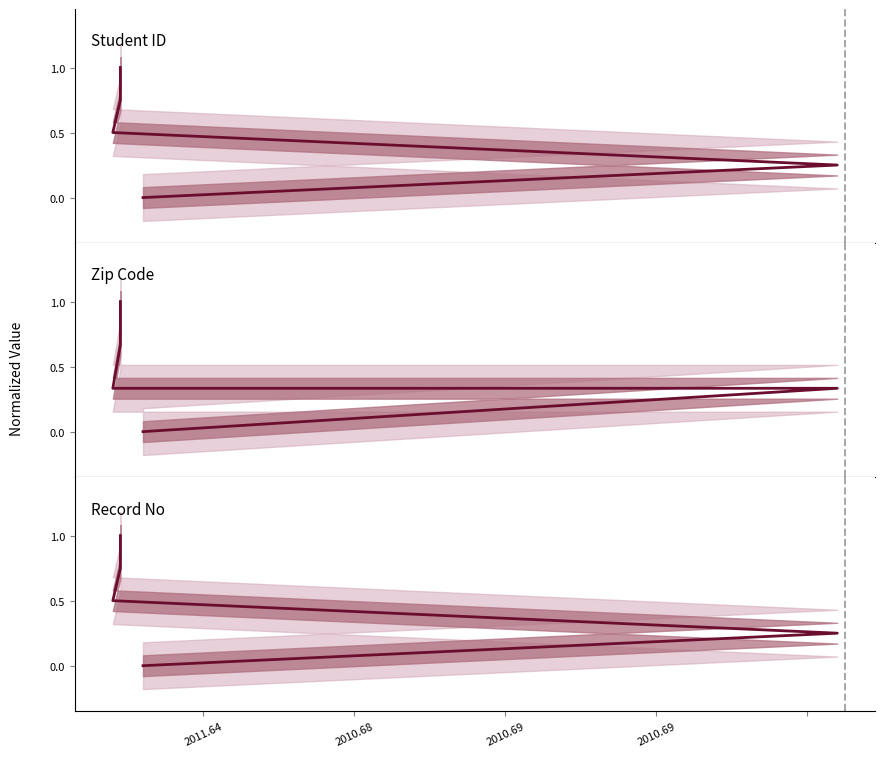

Which series ends up on top after the final intersection of Zip Code and Record No?

Record No